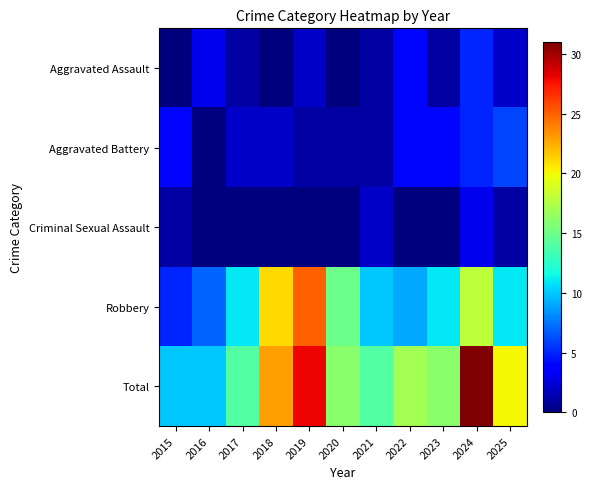

At which category is the sum across all series the highest?

2024